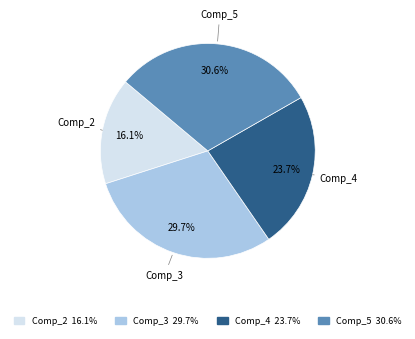

How many segments does this pie chart have?

4